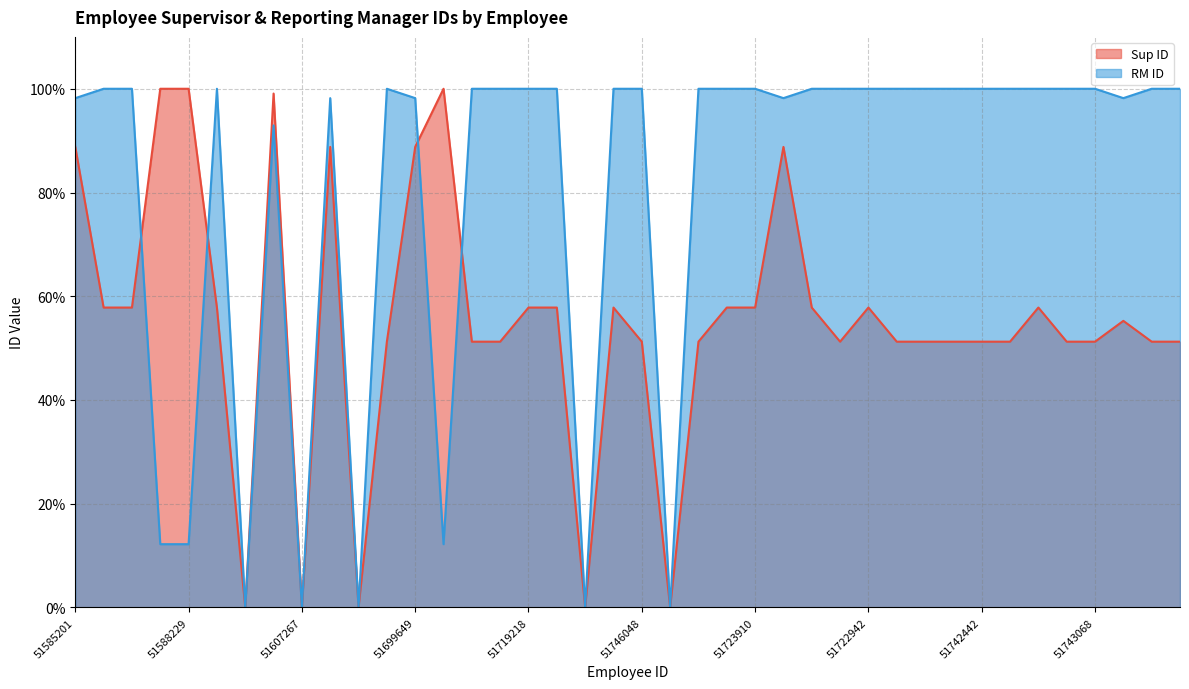

How many times do Sup ID (line) and RM ID (line) cross each other?

4